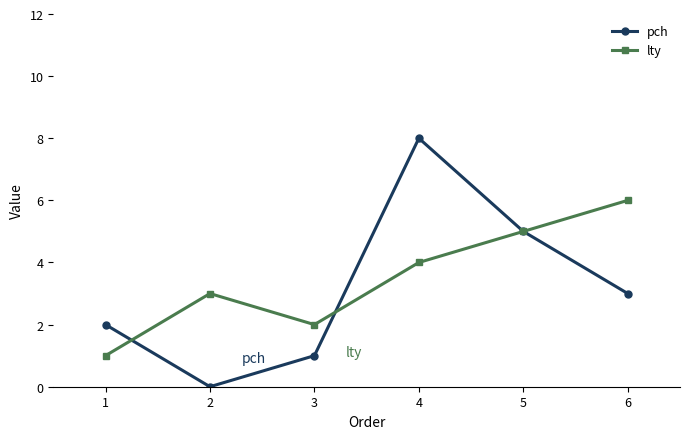

What is the maximum value shown in the chart?

8